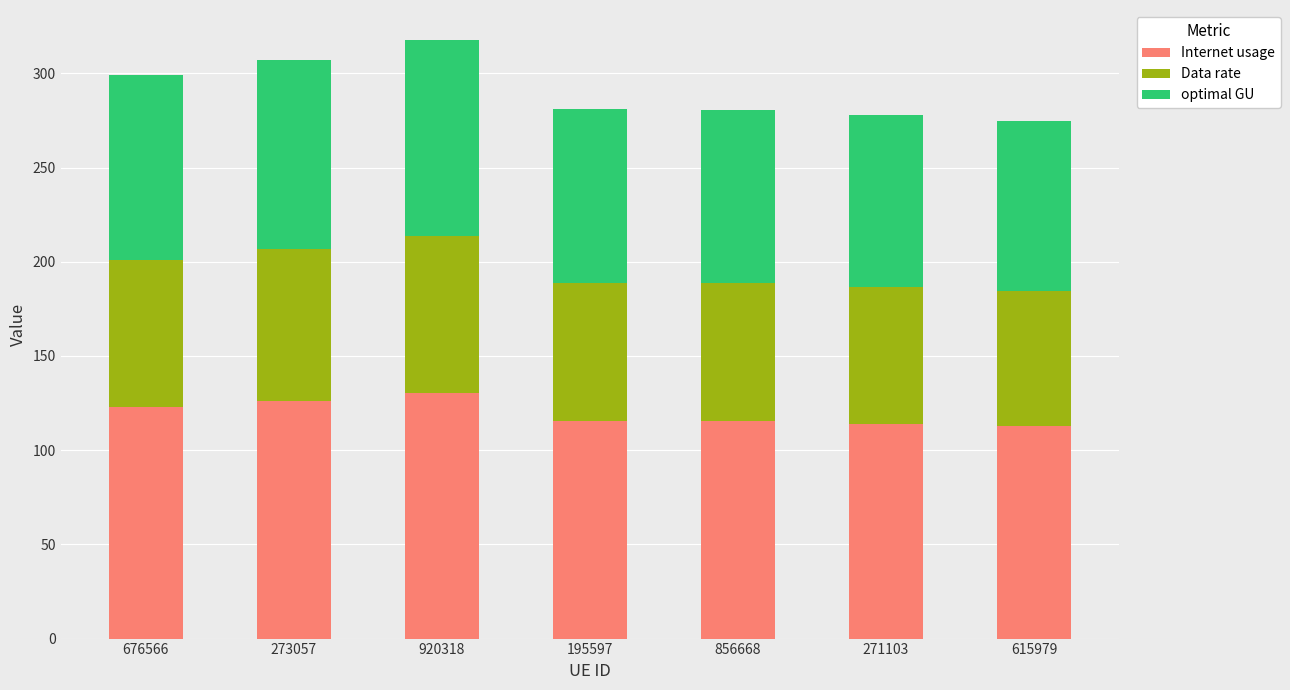

What is the total value across all series at 195597?

281.1